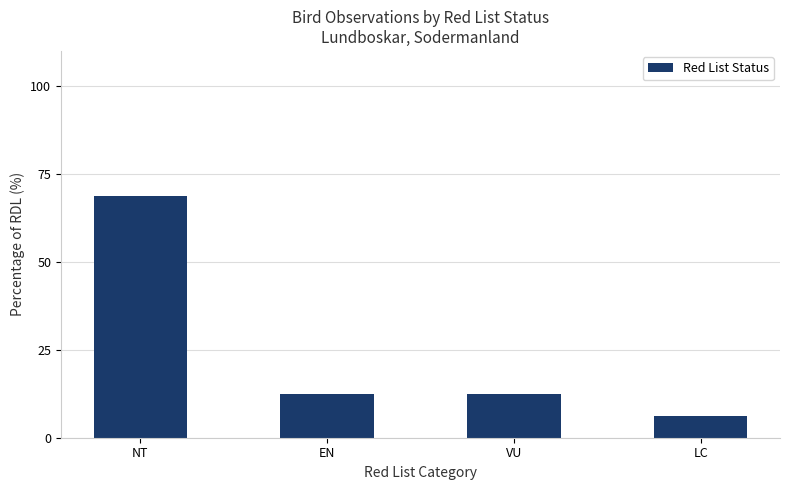

At which category does the chart reach its minimum across all series?

LC